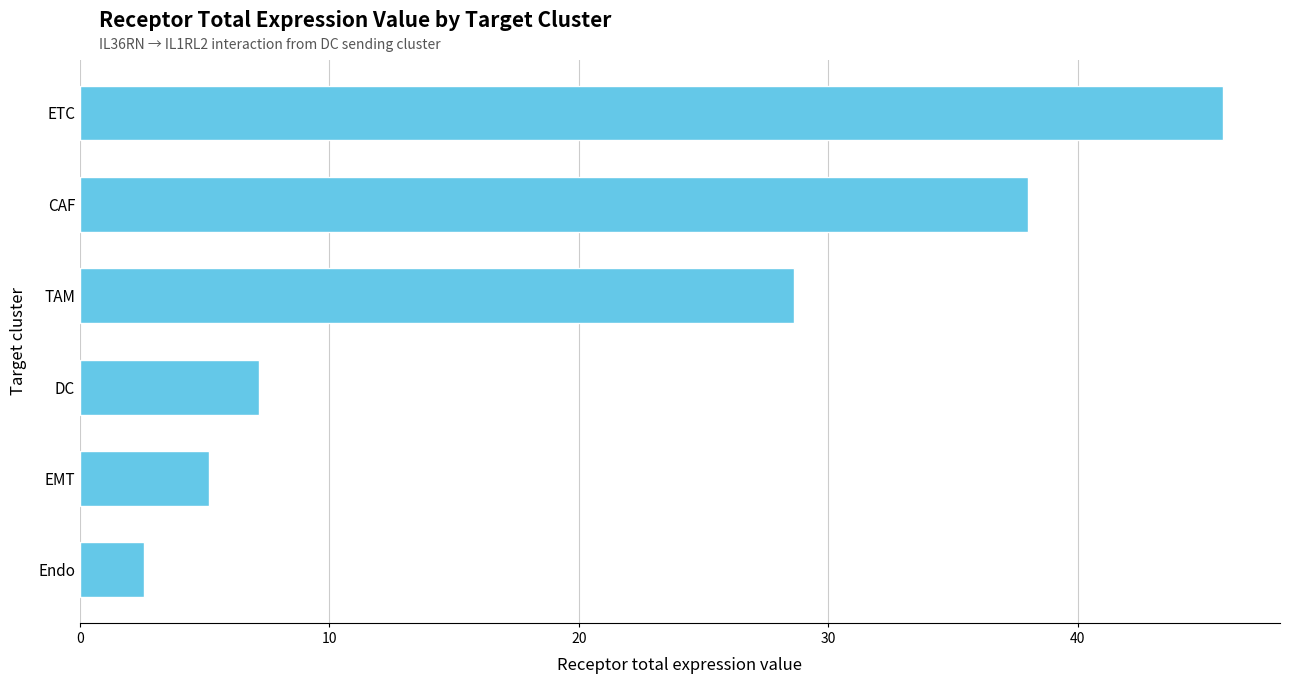

Rank the categories by value from highest to lowest.

ETC, CAF, TAM, DC, EMT, Endo